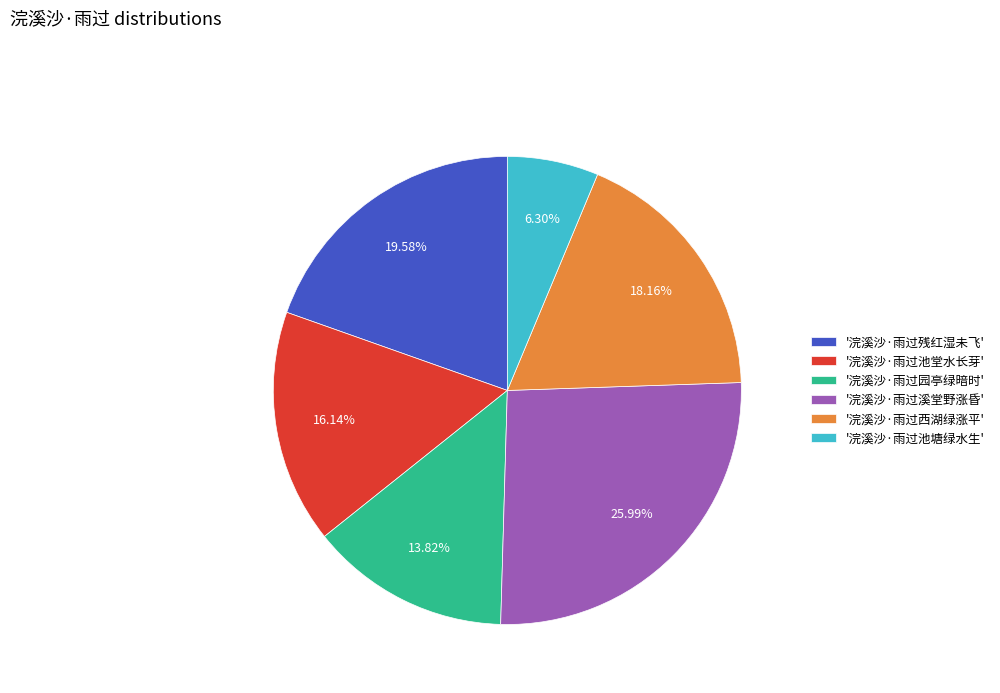

Does '浣溪沙·雨过池堂水长芽' account for over 50% of the chart?

No